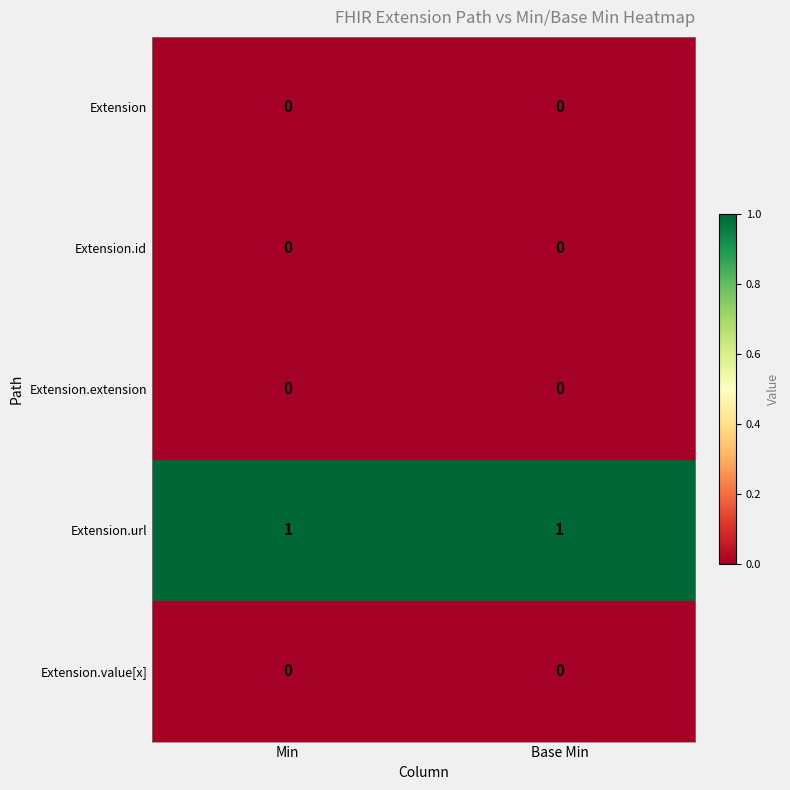

What is the spread (max minus min) of values at Base Min?

1